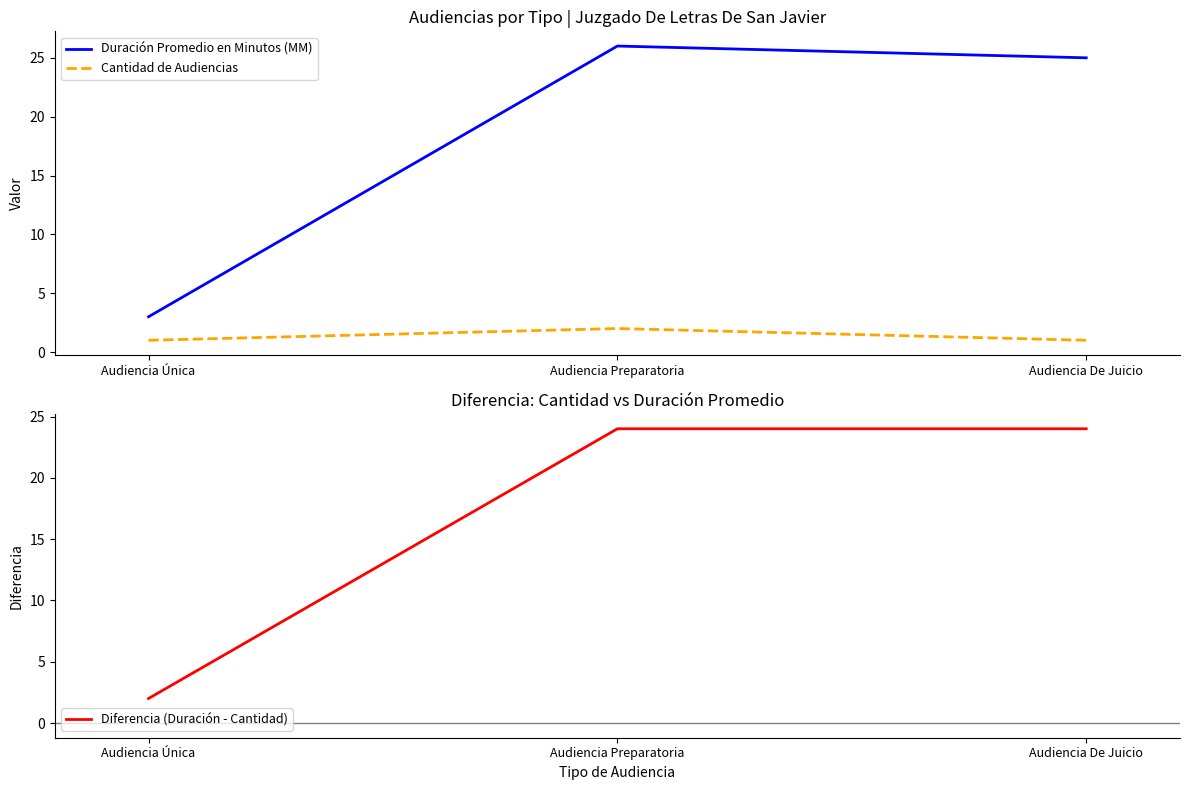

What is the value of the Diferencia (Duración - Cantidad) point at the 3rd from the left?

24